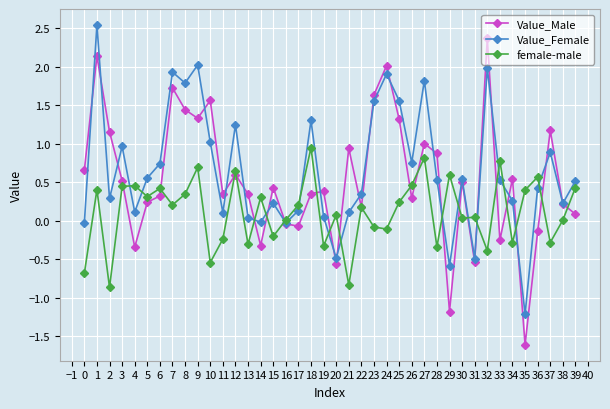

What value does the Value_Male series have at 25?

1.3